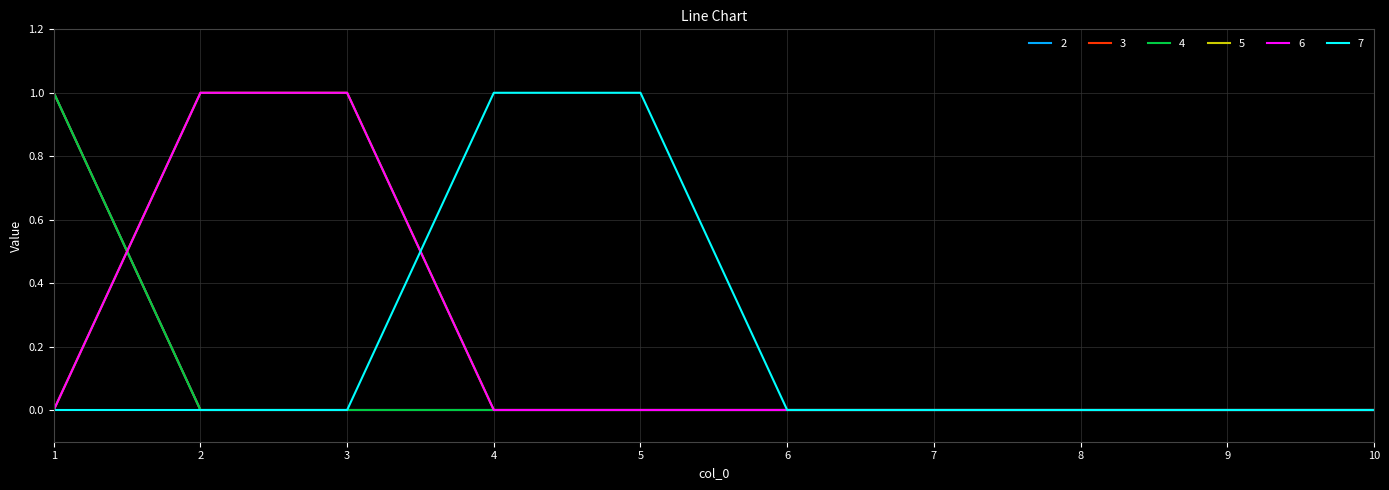

Reading left to right, what are all the values shown in this chart?

2: 1	0	0	0	0	0	0	0	0	0
3: 1	0	0	0	0	0	0	0	0	0
4: 1	0	0	0	0	0	0	0	0	0
5: 0	1	1	0	0	0	0	0	0	0
6: 0	1	1	0	0	0	0	0	0	0
7: 0	0	0	1	1	0	0	0	0	0